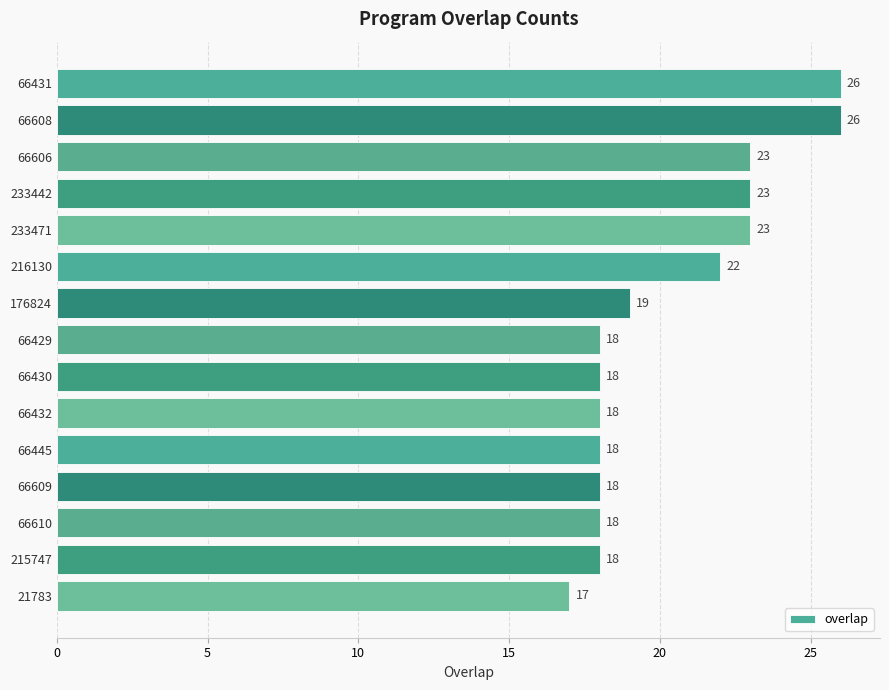

What is the average value?

20